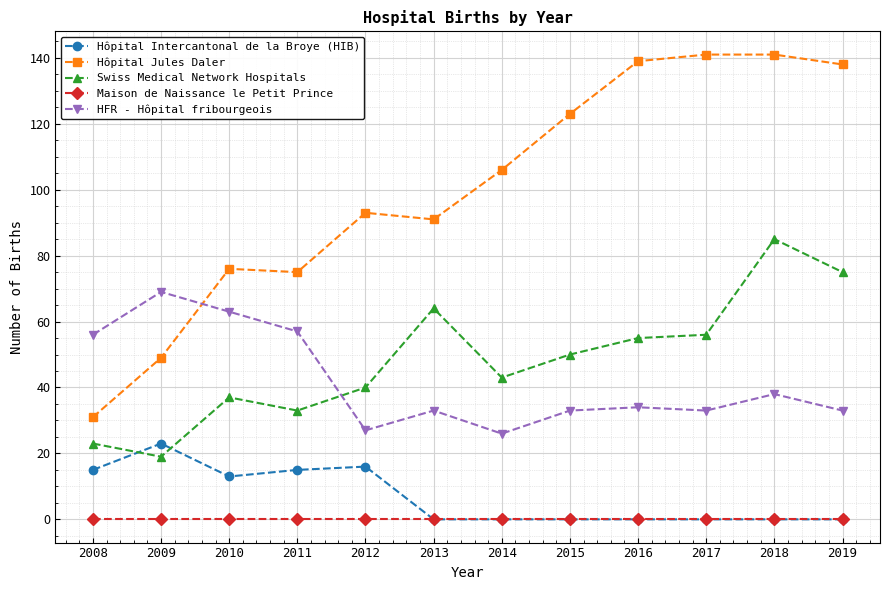

At 2008, list the series in order from smallest to largest.

Maison de Naissance le Petit Prince, Hôpital Intercantonal de la Broye (HIB), Swiss Medical Network Hospitals, Hôpital Jules Daler, HFR - Hôpital fribourgeois